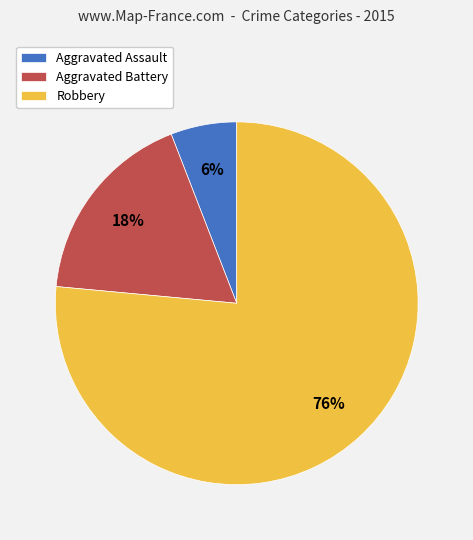

Between Aggravated Assault and Aggravated Battery, which is larger?

Aggravated Battery